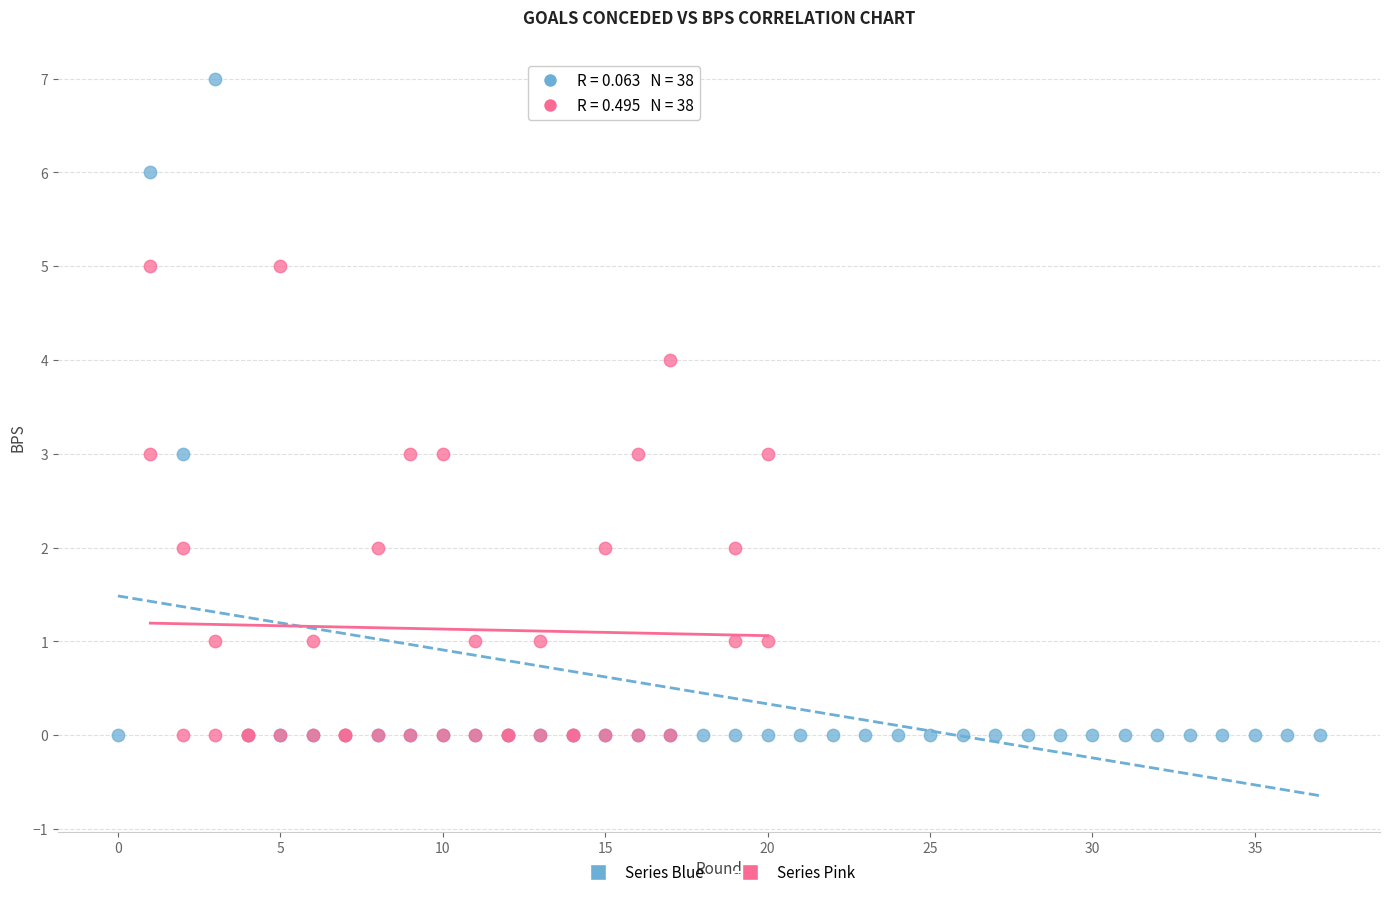

Which series contains the highest Y value?

Series Blue